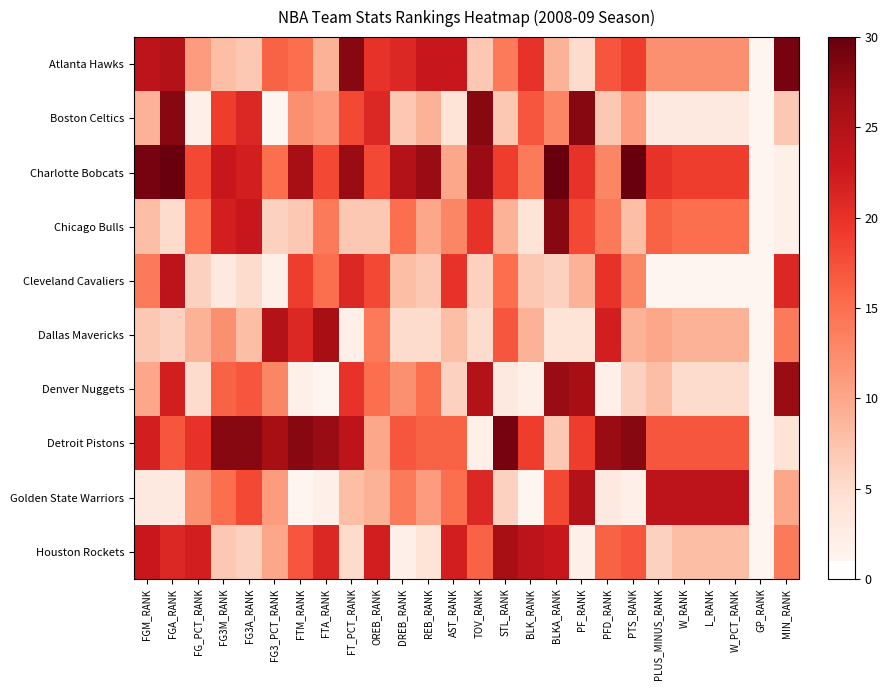

Which category has the lowest value across all series?

GP_RANK